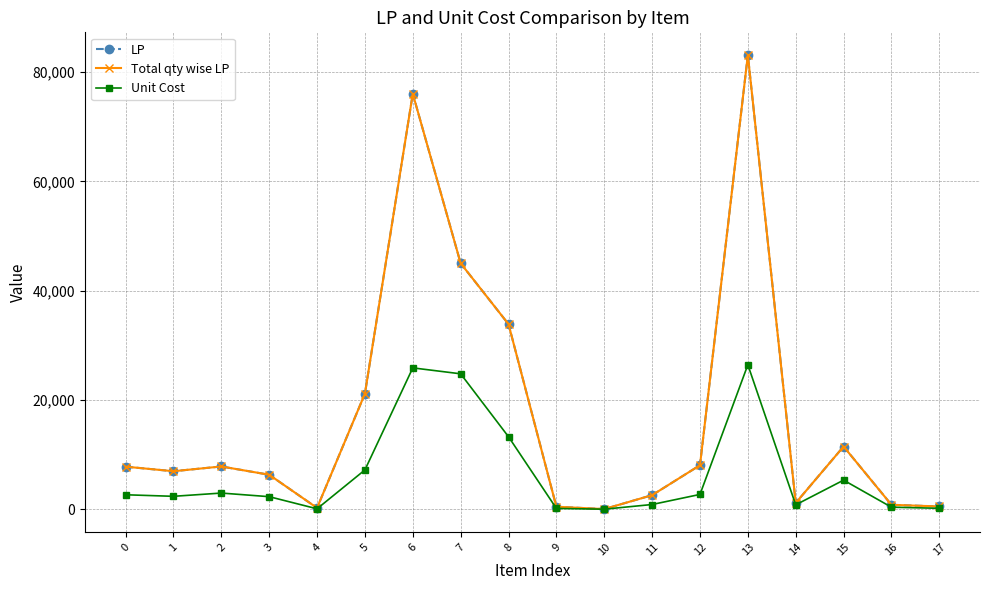

What are all the series names shown in the legend?

LP, Total qty wise LP, Unit Cost